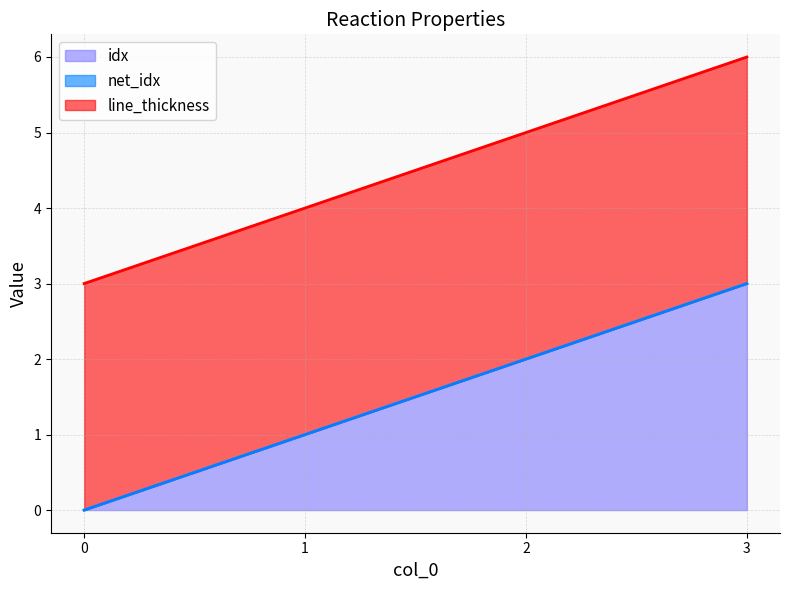

The value of idx at 3 is 4. True or false?

False